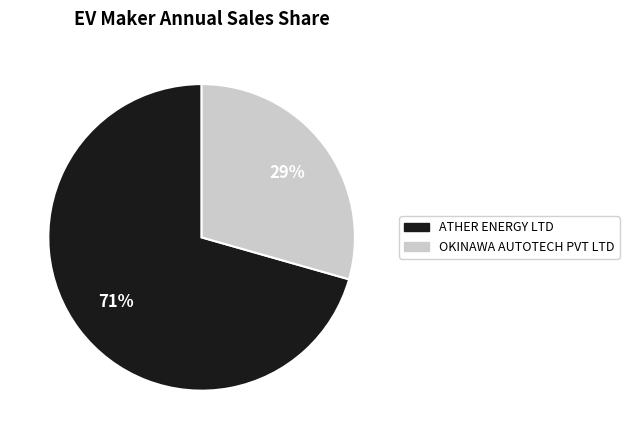

To the nearest percent, what is the combined percentage of OKINAWA AUTOTECH PVT LTD and ATHER ENERGY LTD?

100%